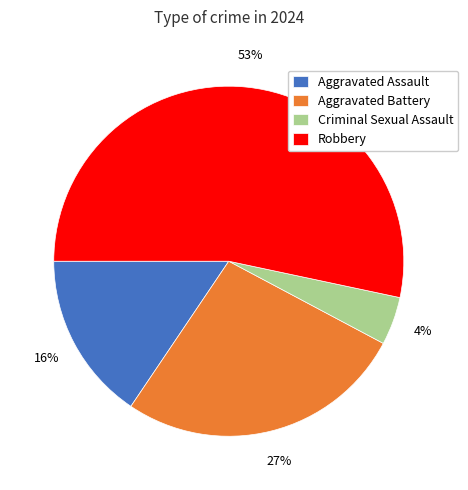

To the nearest percent, what portion does Criminal Sexual Assault represent?

4%